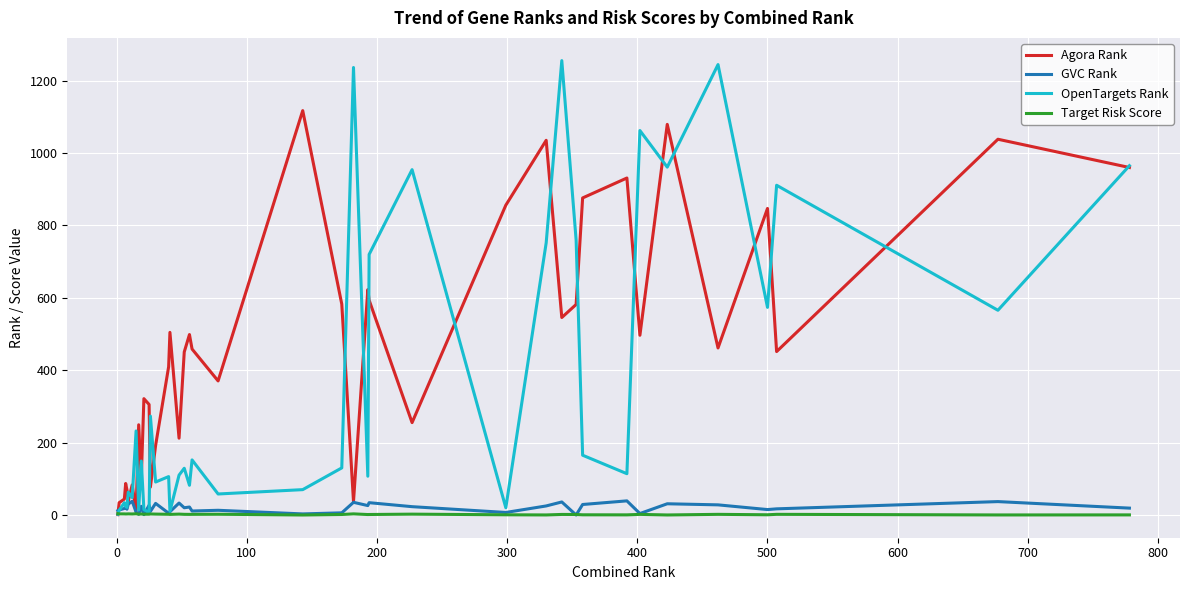

What is the greatest value displayed?

1255.0